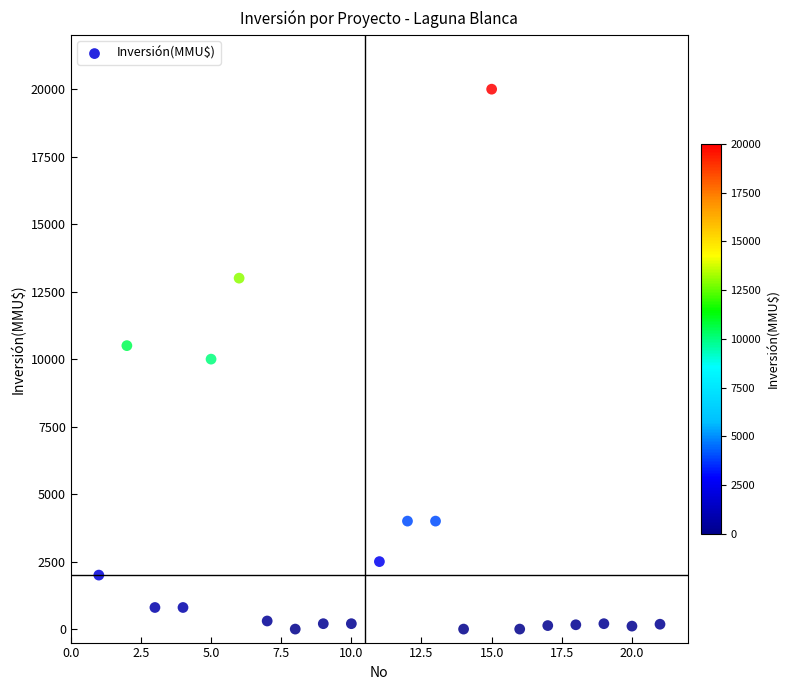

What is the range of X values (max minus min)?

20